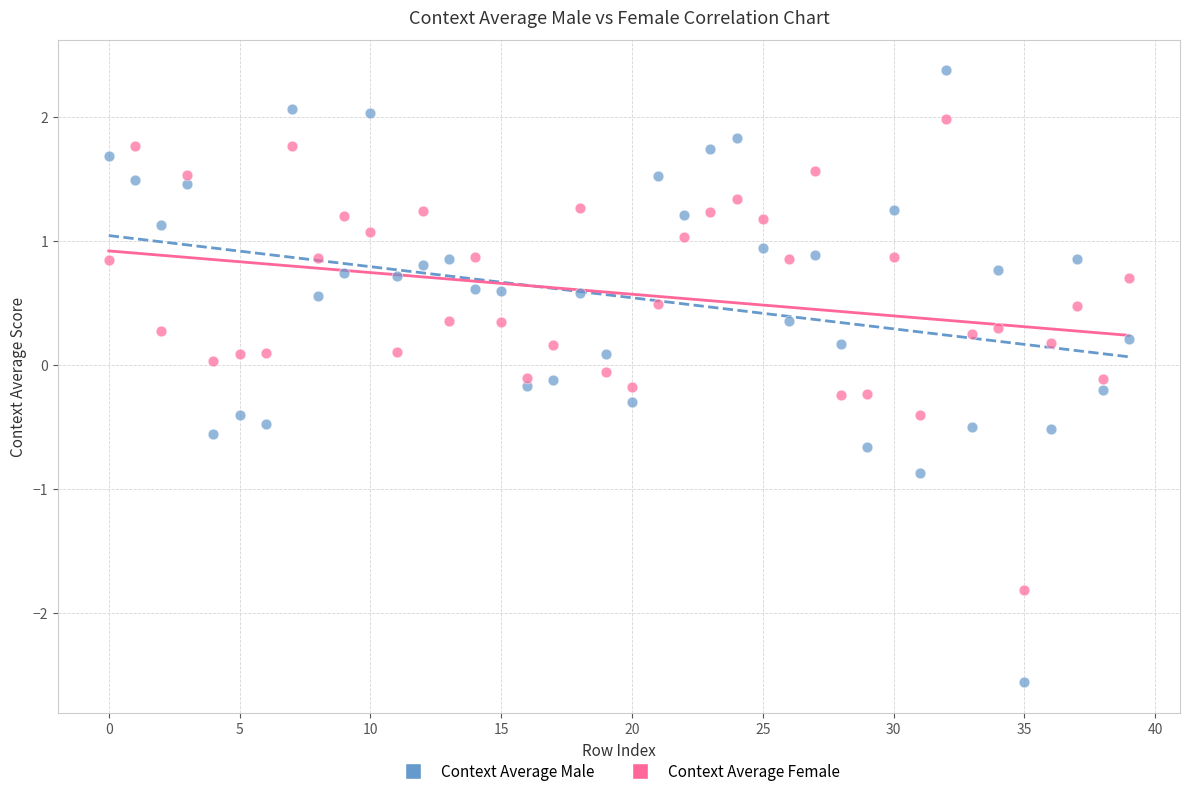

Across all data points, what is the range of Y values (max minus min)?

4.9